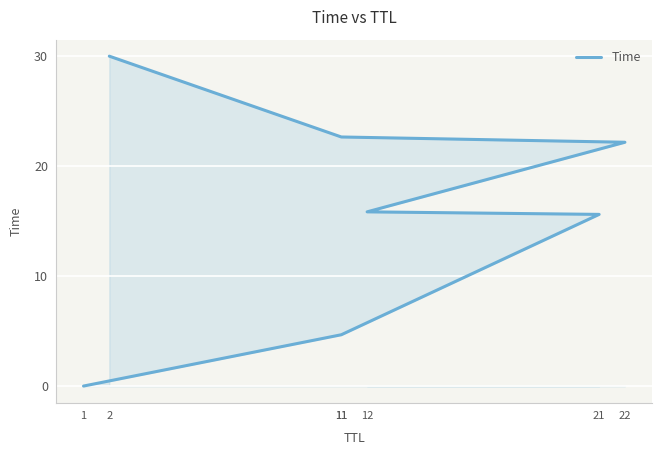

What is the change in value from 1 to 21?

+15.6